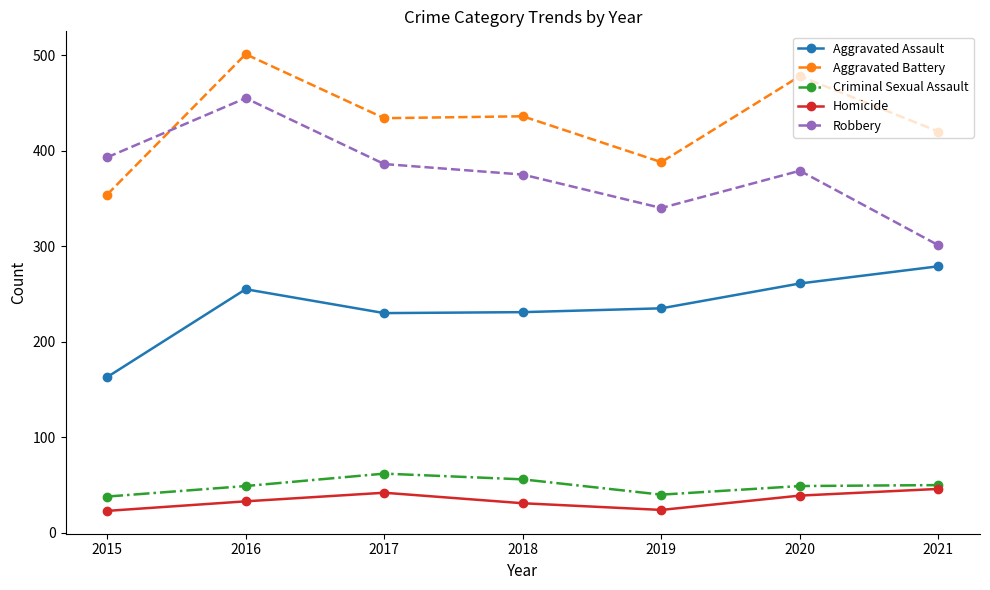

What is the smallest value displayed?

23